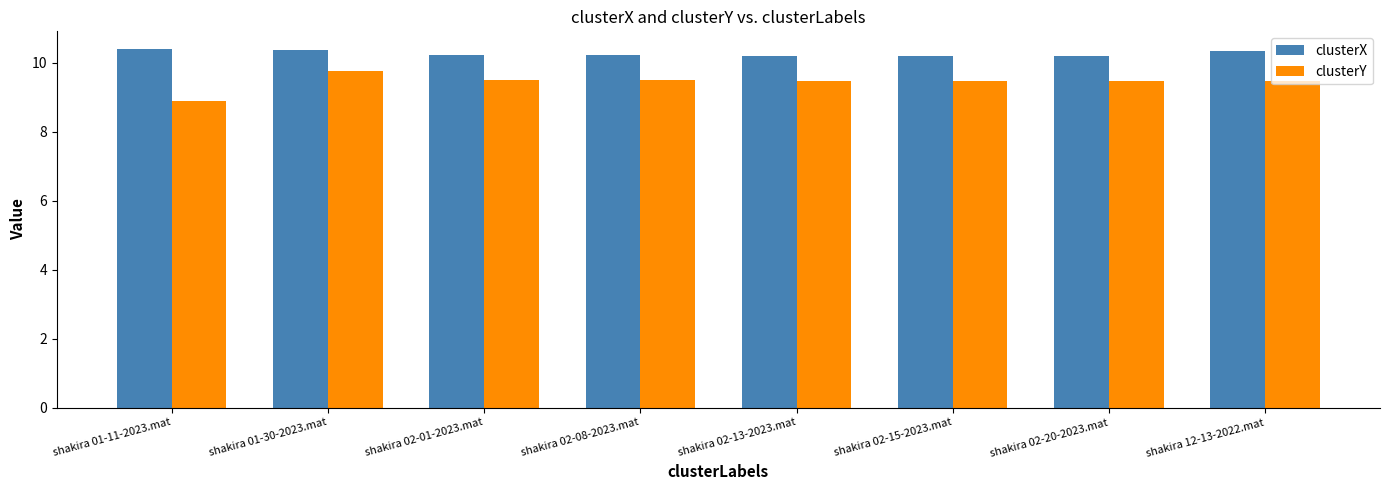

How many data points in clusterY are less than 9?

1